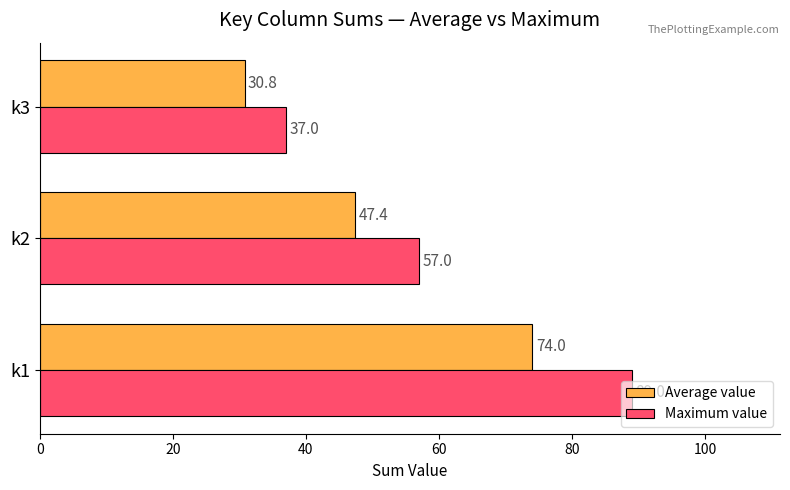

Which series has the widest spread of values?

Maximum value